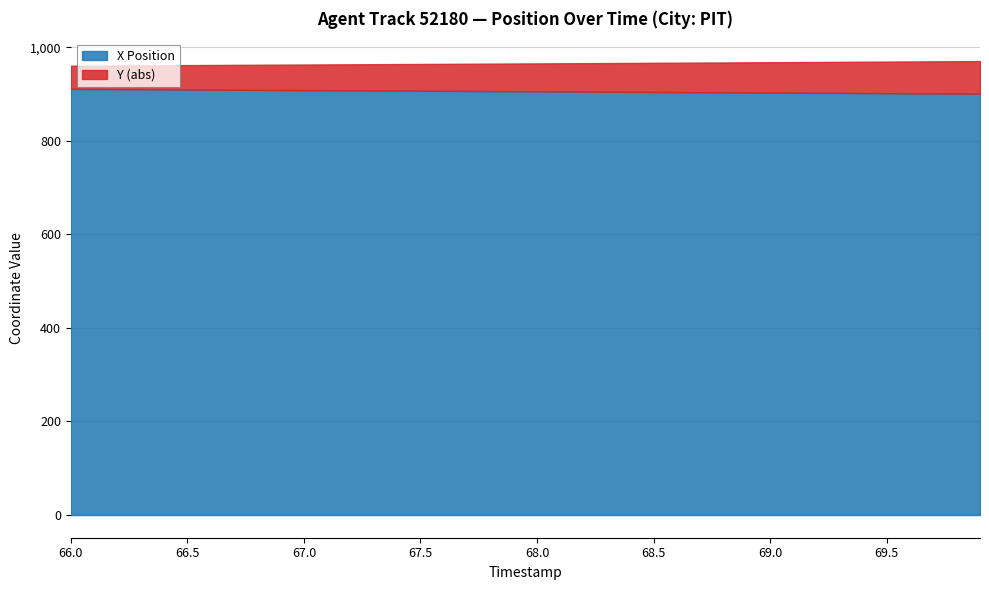

How many lines are shown in the chart?

2